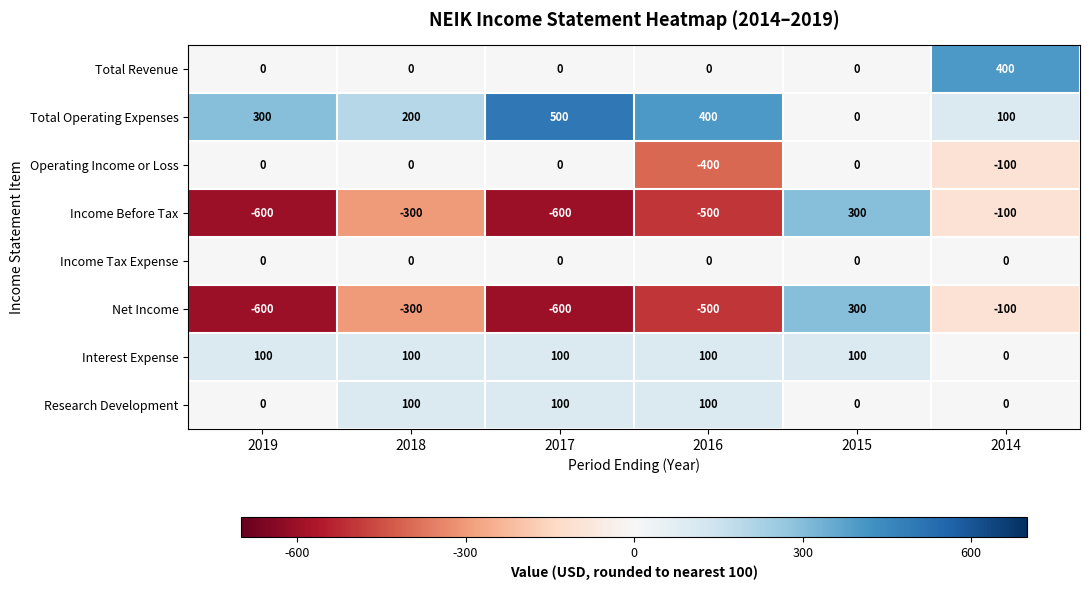

The Interest Expense series shows 139 at 2015. True or false?

False